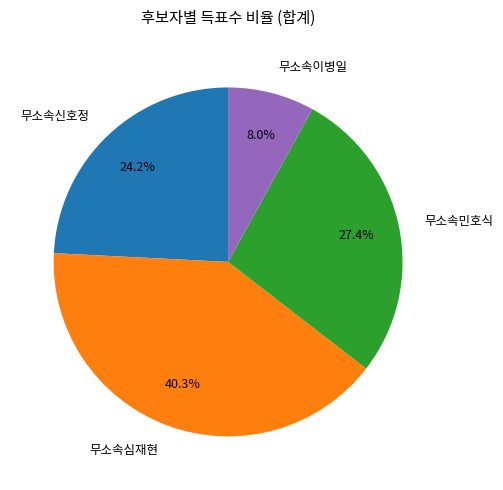

What percentage is the 무소속이병일 slice, to the nearest percent?

8%